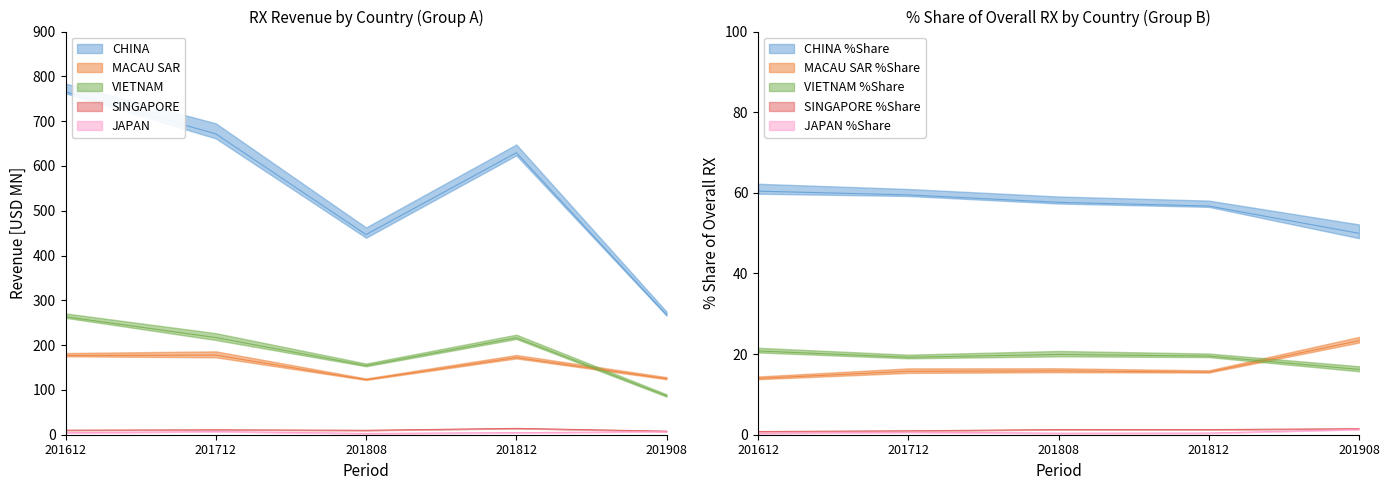

What is the average value of the CHINA series?

556.2